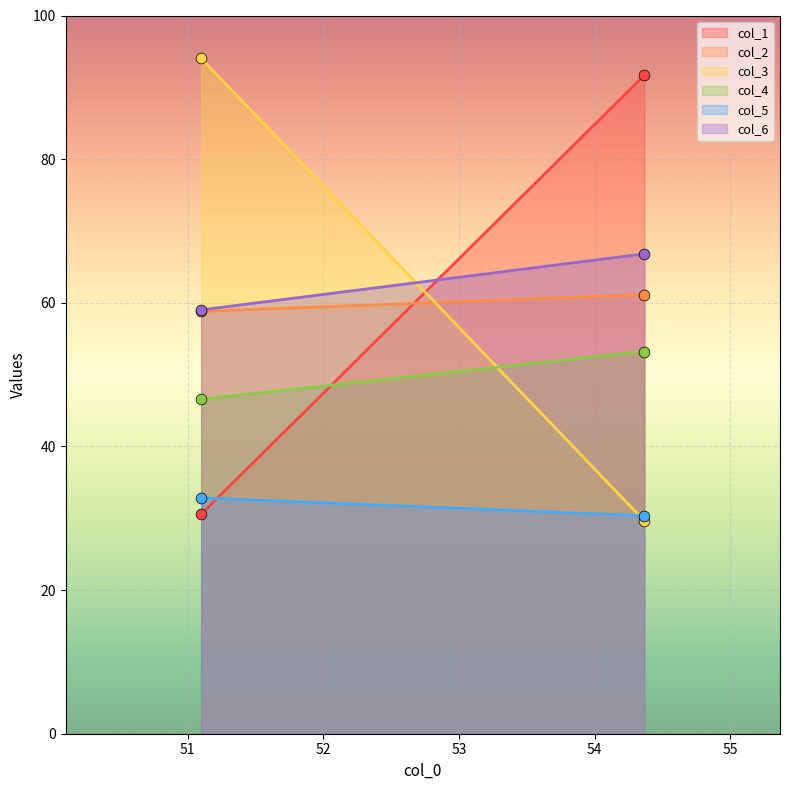

Which series contains the highest Y value?

col_3